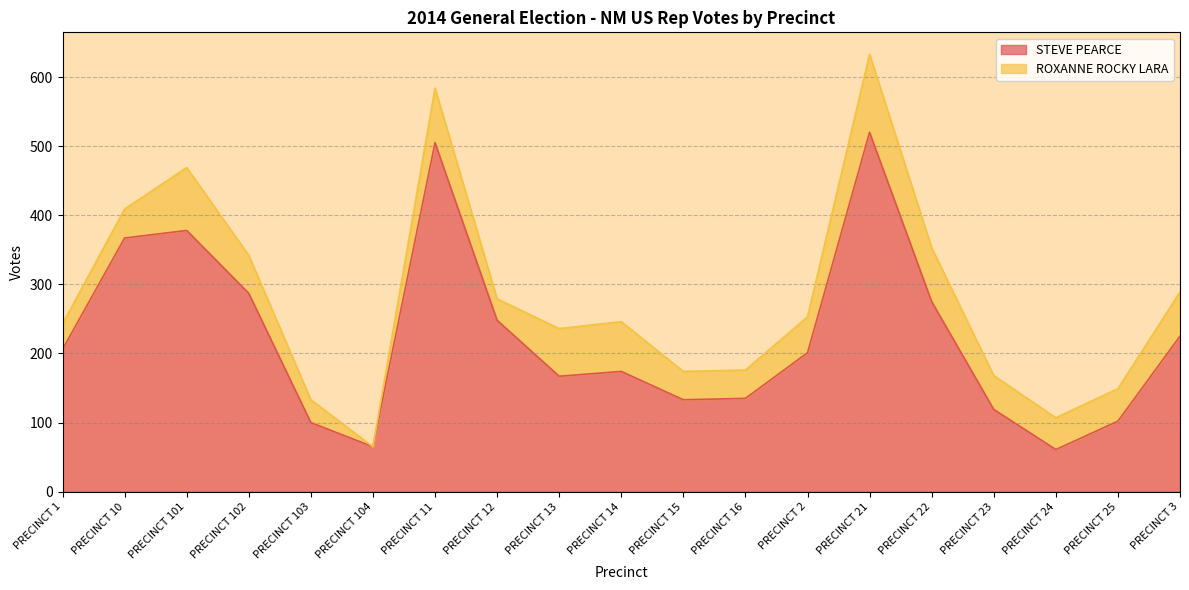

Approximately how many times larger is the value at PRECINCT 13 compared to PRECINCT 21?

0.3